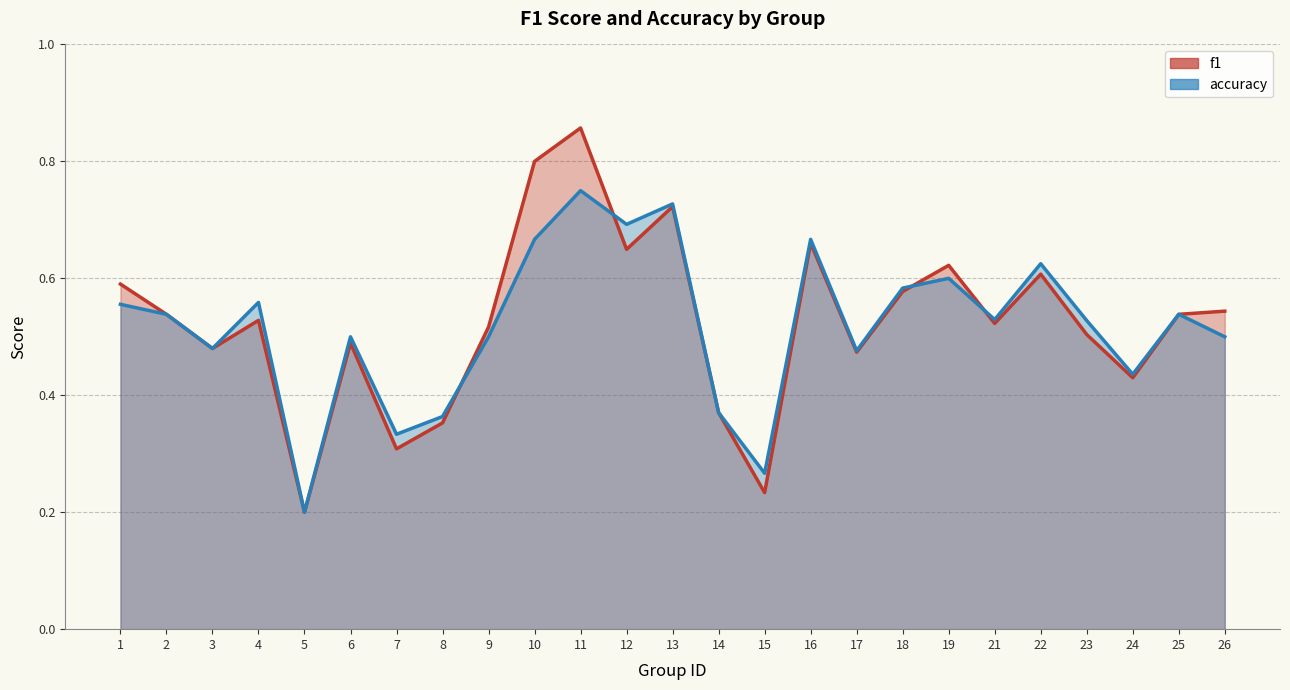

Does the chart have visible grid lines?

Yes